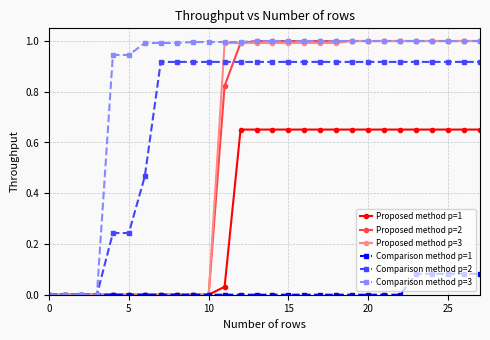

Does the chart display data point markers on the line(s)?

Yes